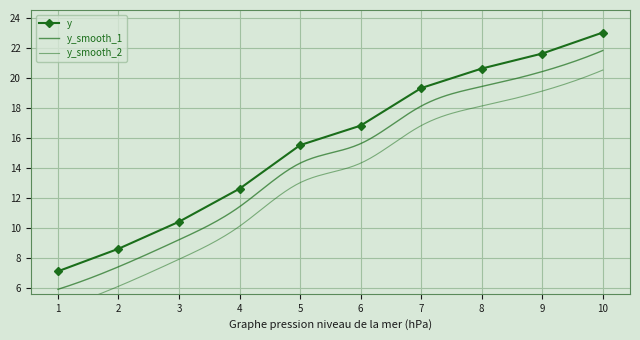

List the labels in order of value, largest first.

10.0, 9.0, 8.0, 7.0, 6.0, 5.0, 4.0, 3.0, 2.0, 1.0